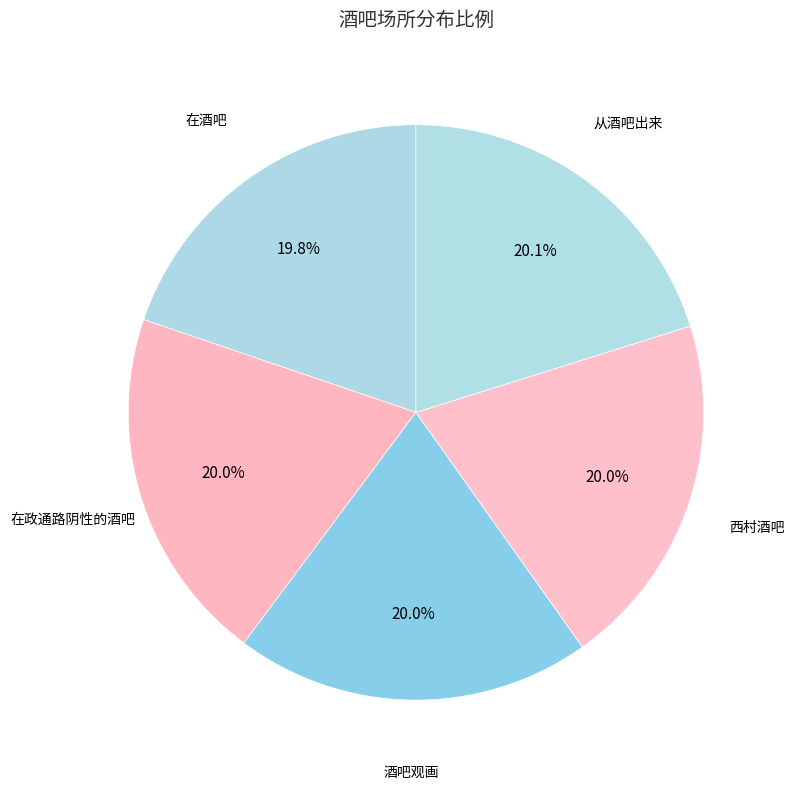

What is the ratio of the value at 在政通路阴性的酒吧 to the value at 酒吧观画?

1.0